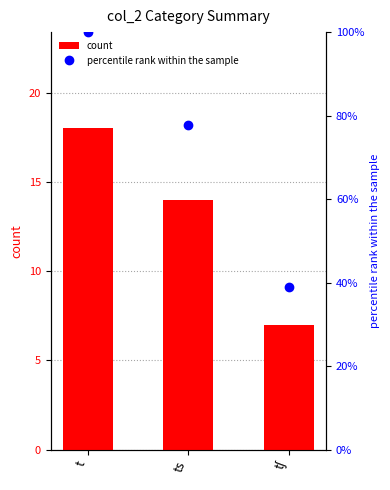

What is the sum of the count values at t and ts?

32